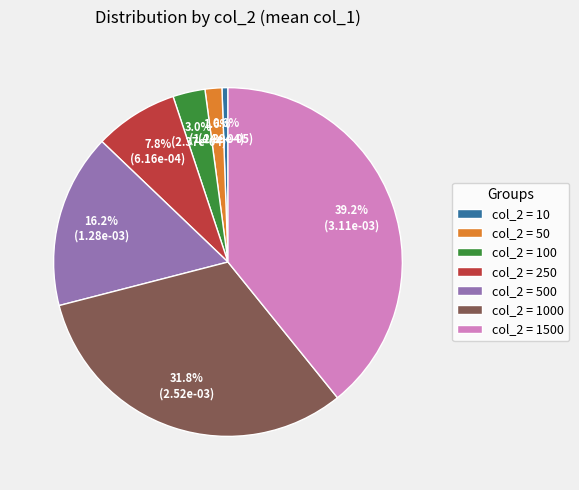

Is the sum of col_2 = 500 and col_2 = 1000 greater than half?

No